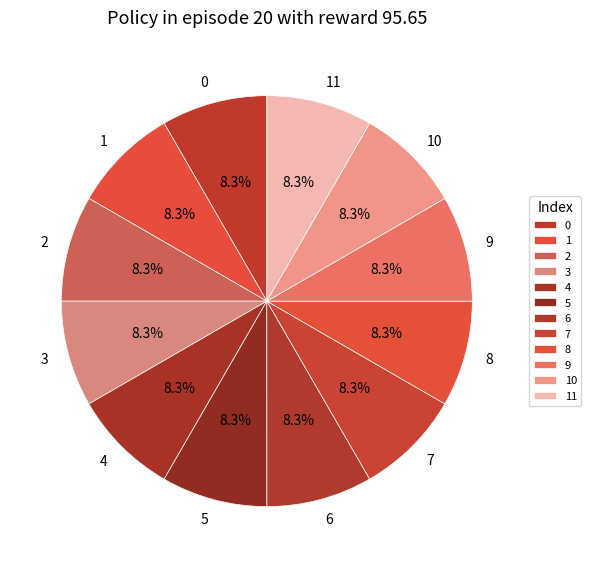

Count the number of slices in the pie.

12